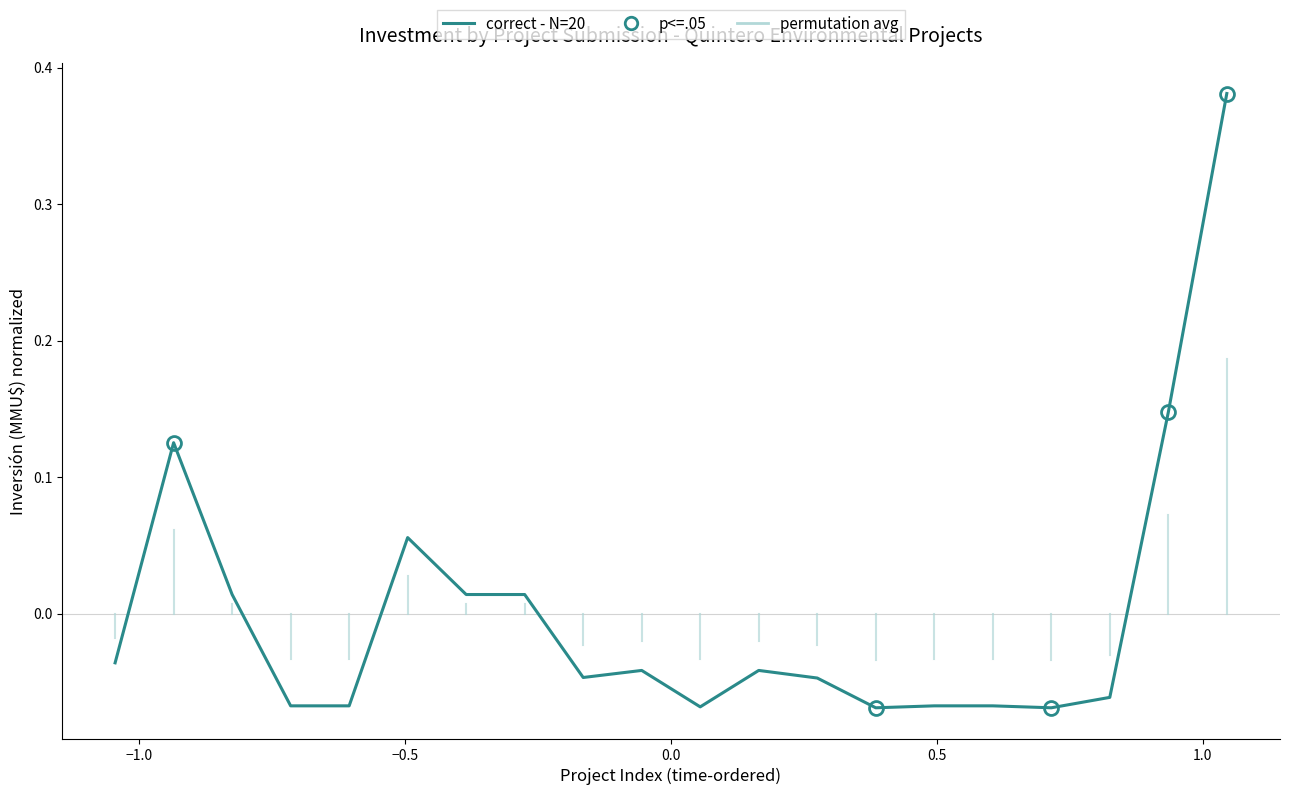

What is the minimum value shown in the chart?

-0.1